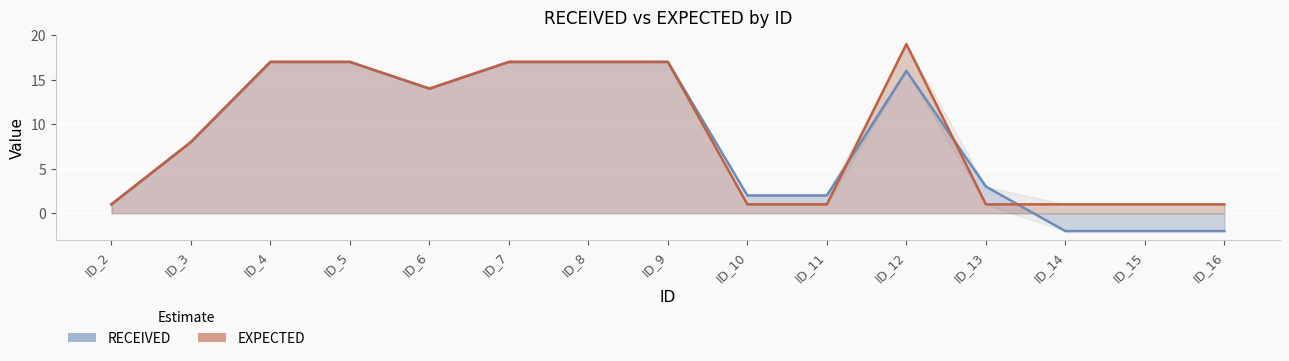

What are all the series names shown in the legend?

RECEIVED, EXPECTED